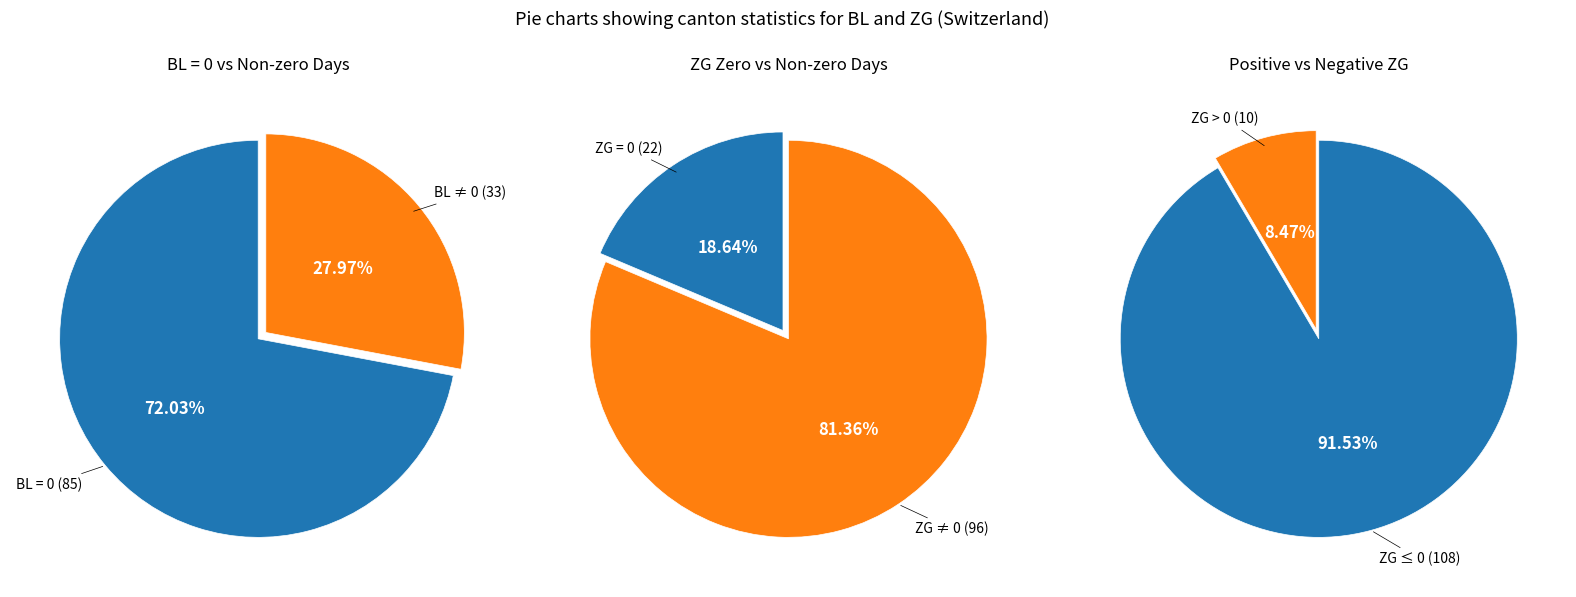

What portion of the pie excludes 13?

100.0%